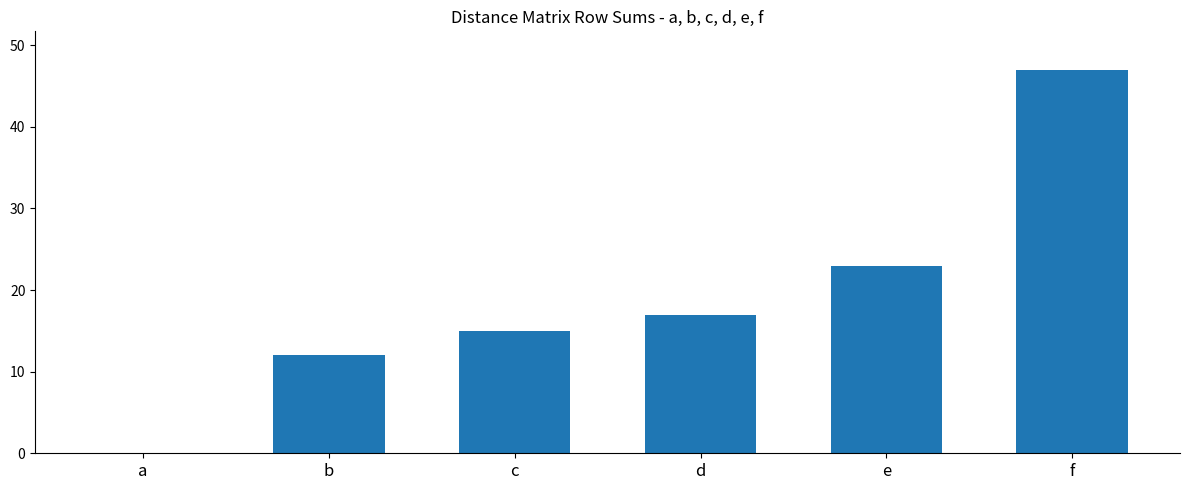

What value does the data have at d, to the nearest 5?

15